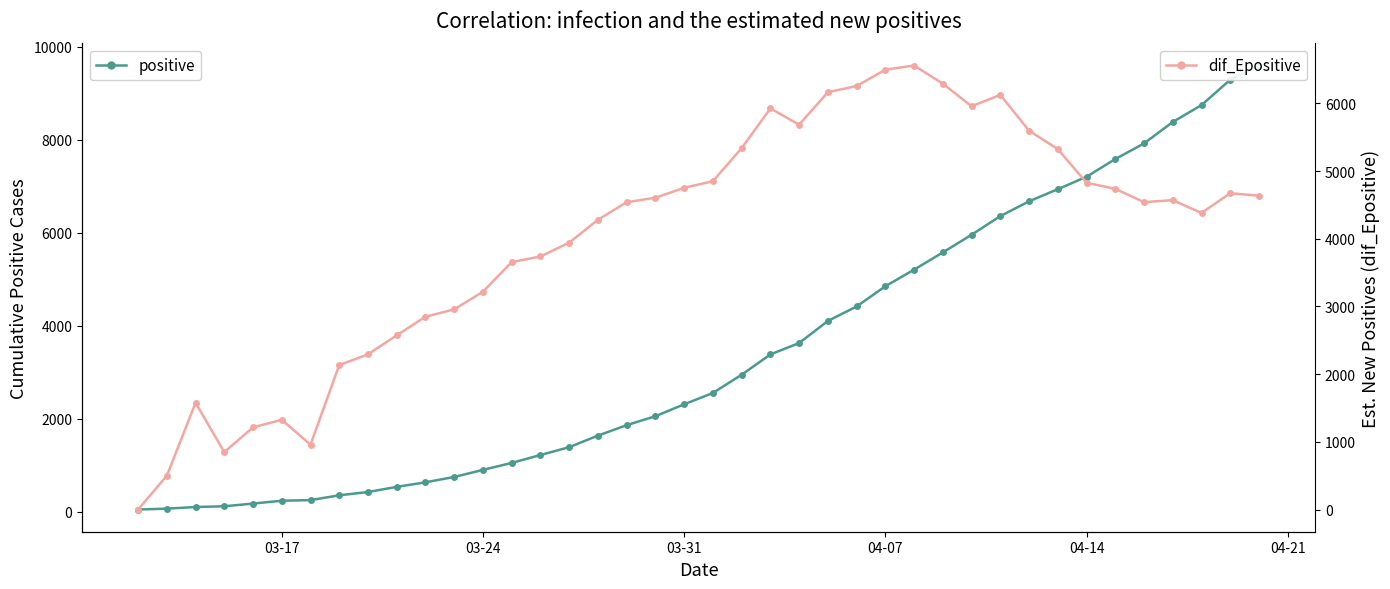

Reading right to left, extract all data points from this chart.

positive: 9593.0	9287.0	8742.0	8379.0	7918.0	7582.0	7202.0	6934.0	6674.0	6356.0	5955.0	5575.0	5205.0	4848.0	4413.0	4102.0	3627.0	3383.0	2946.0	2554.0	2311.0	2055.0	1862.0	1638.0	1389.0	1221.0	1051.0	901.0	749.0	634.0	536.0	425.0	355.0	251.0	238.0	177.0	119.0	103.0	68.0	49.0
dif_Epositive: 4635.7	4673.7	4380.9	4571.2	4540.9	4737.4	4827.8	5324.1	5597.5	6125.1	5958.2	6291.5	6559.8	6497.5	6257.0	6165.3	5685.2	5926.4	5338.5	4850.6	4752.9	4606.3	4540.4	4280.4	3942.5	3738.5	3655.8	3217.1	2957.5	2848.7	2573.9	2292.4	2135.4	957.2	1325.8	1214.1	848.5	1576.8	497.8	0.0